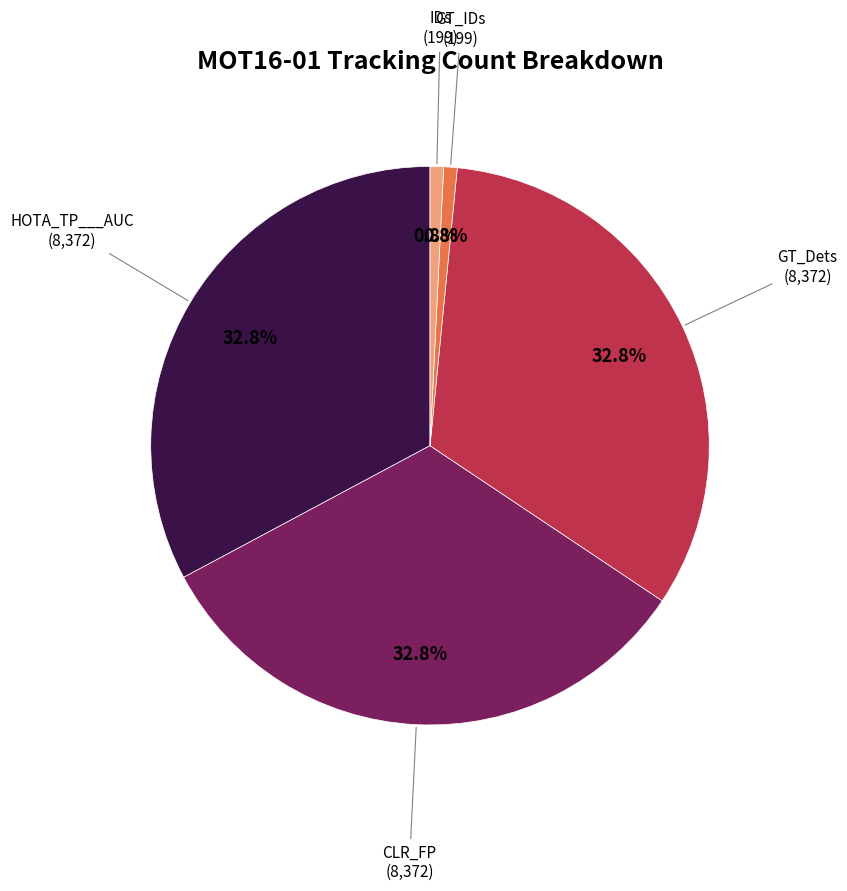

Is there any slice that represents more than half of the pie?

No